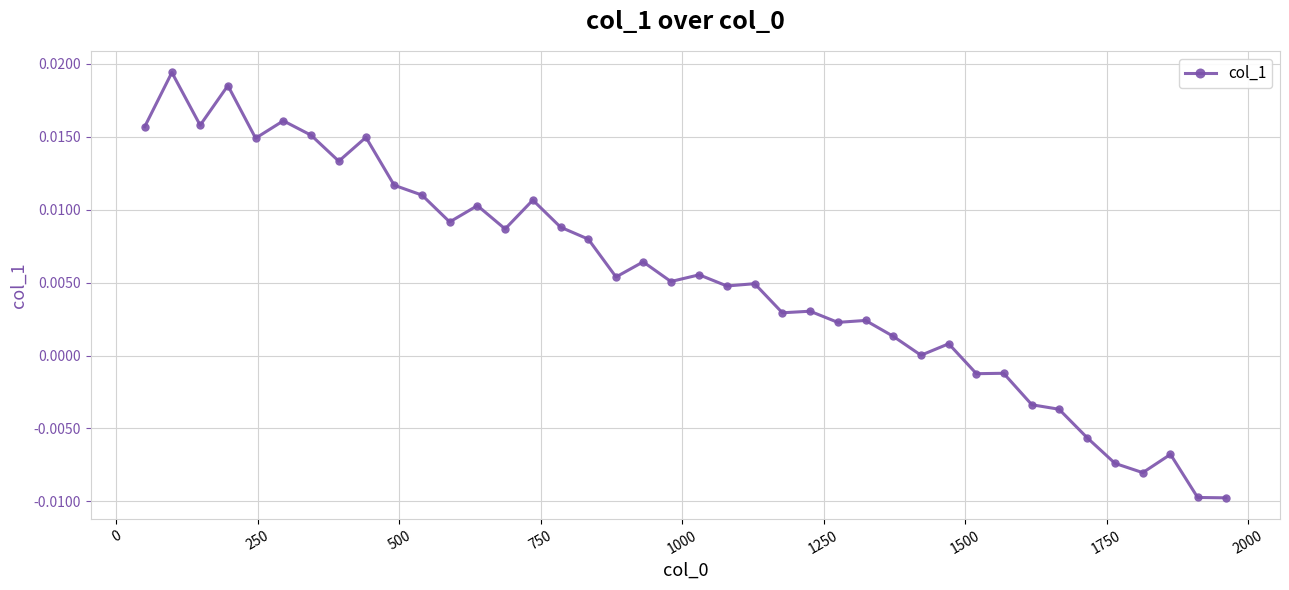

How many points are lower than both their immediate neighbors (excluding endpoints)?

13